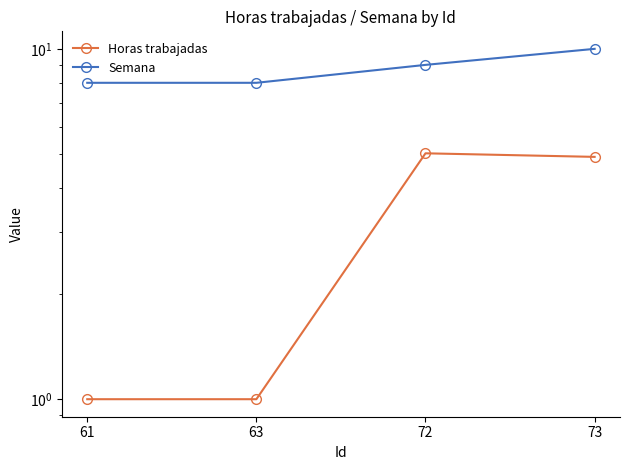

What is the sum of all Semana values?

35.0